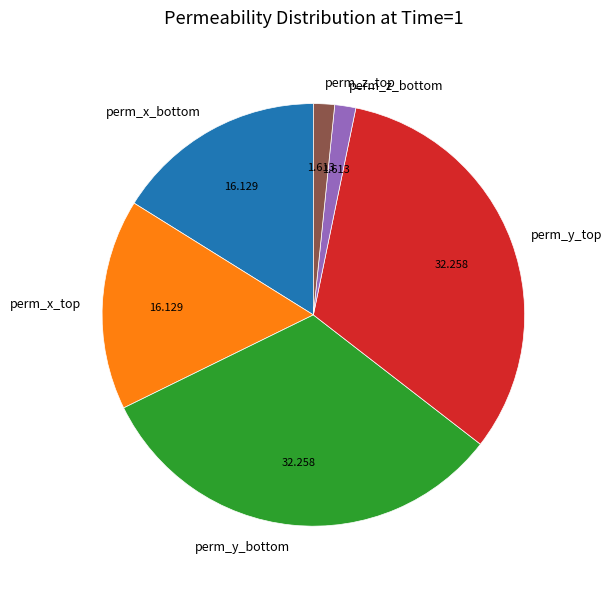

Is perm_x_bottom the majority of the pie?

No